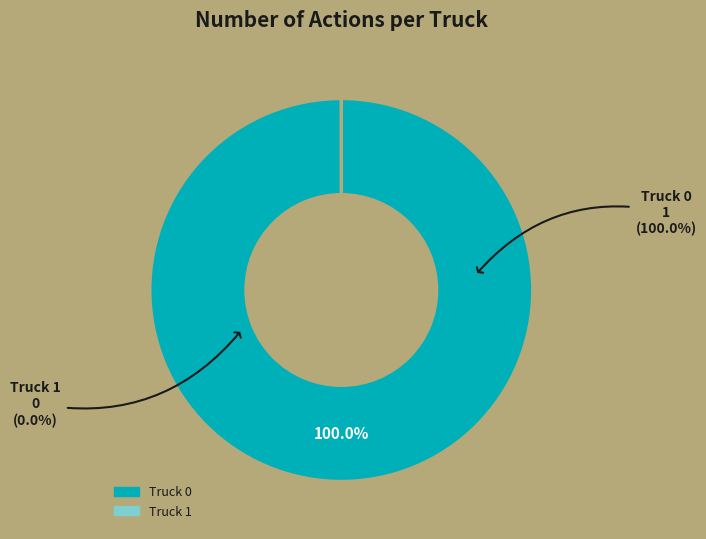

Count the number of slices in the pie.

2